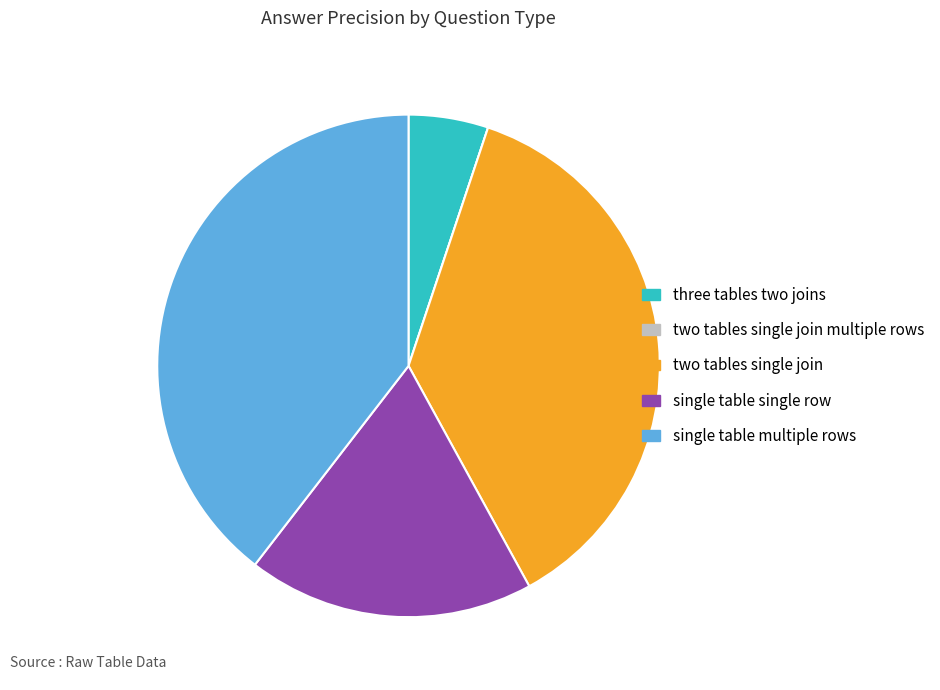

Does any single category account for the majority?

No